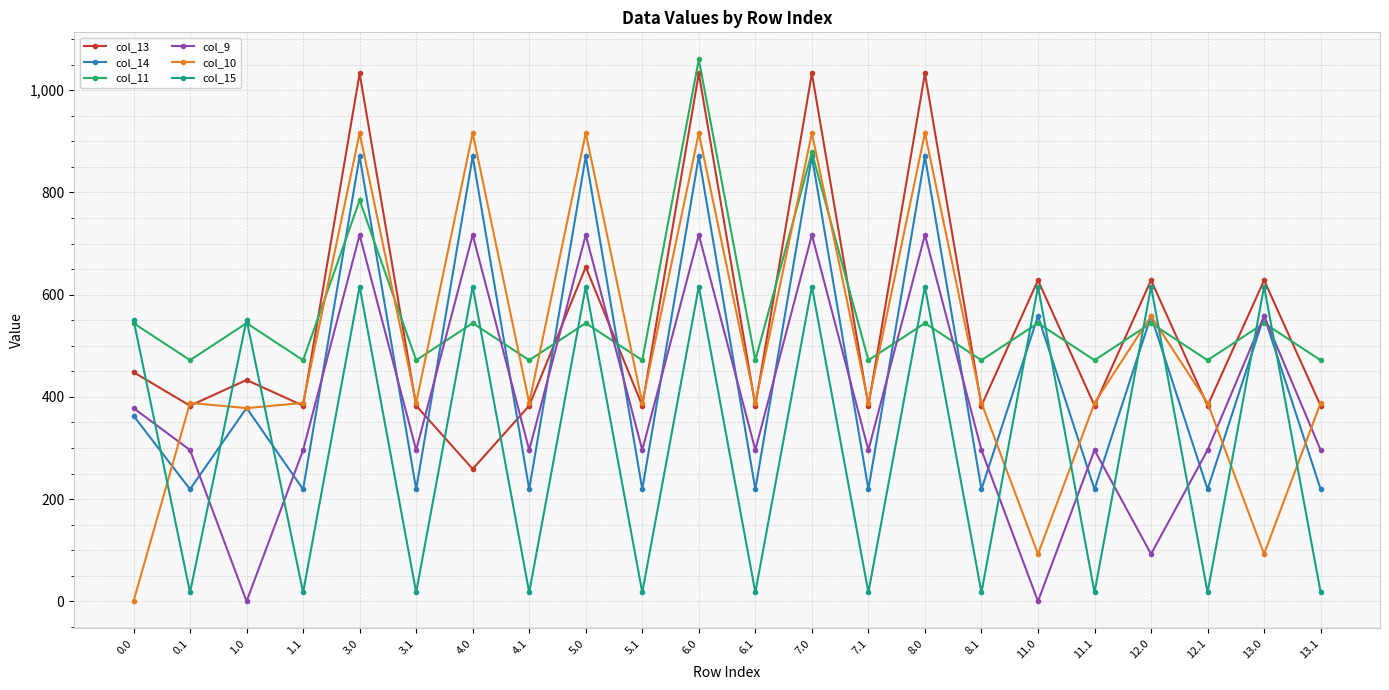

What is the average value of the col_11 series?

557.5